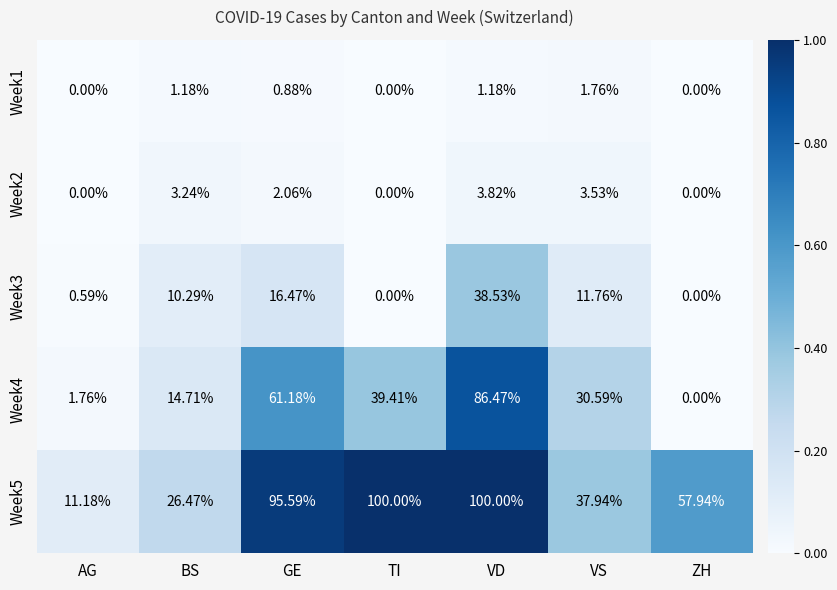

Which category has the lowest value in the Week4 series?

ZH